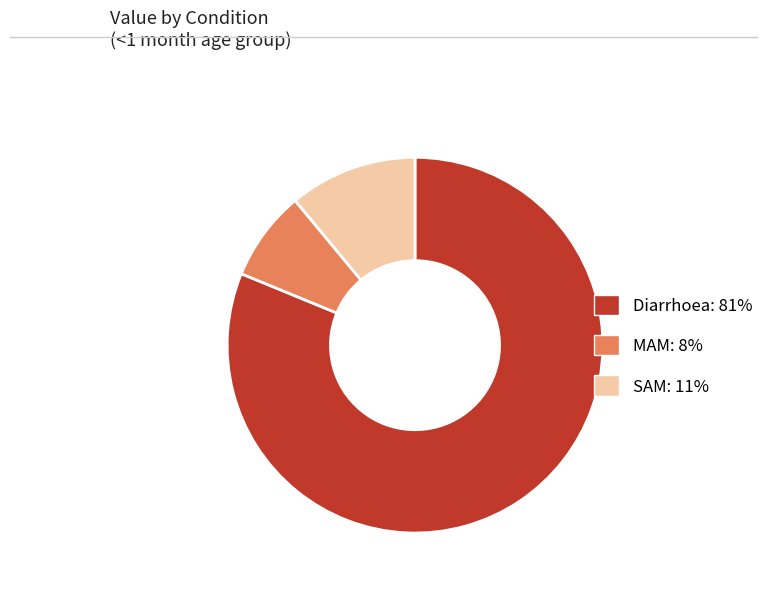

True or false: Diarrhoea accounts for 81% of the total.

True